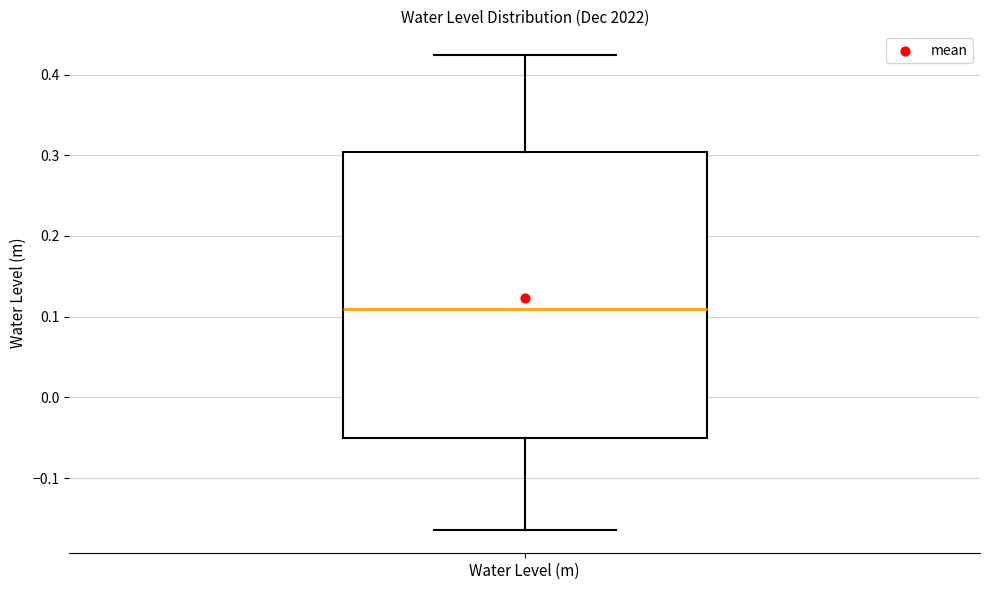

Read this box plot against the y-axis: the position of the median line, the range covered by the box, and the ends of both whiskers. The values are not printed on the chart, so give them approximately, as read against the axis.

median 0.11, box -0.05 to 0.30, whiskers -0.16 to 0.42